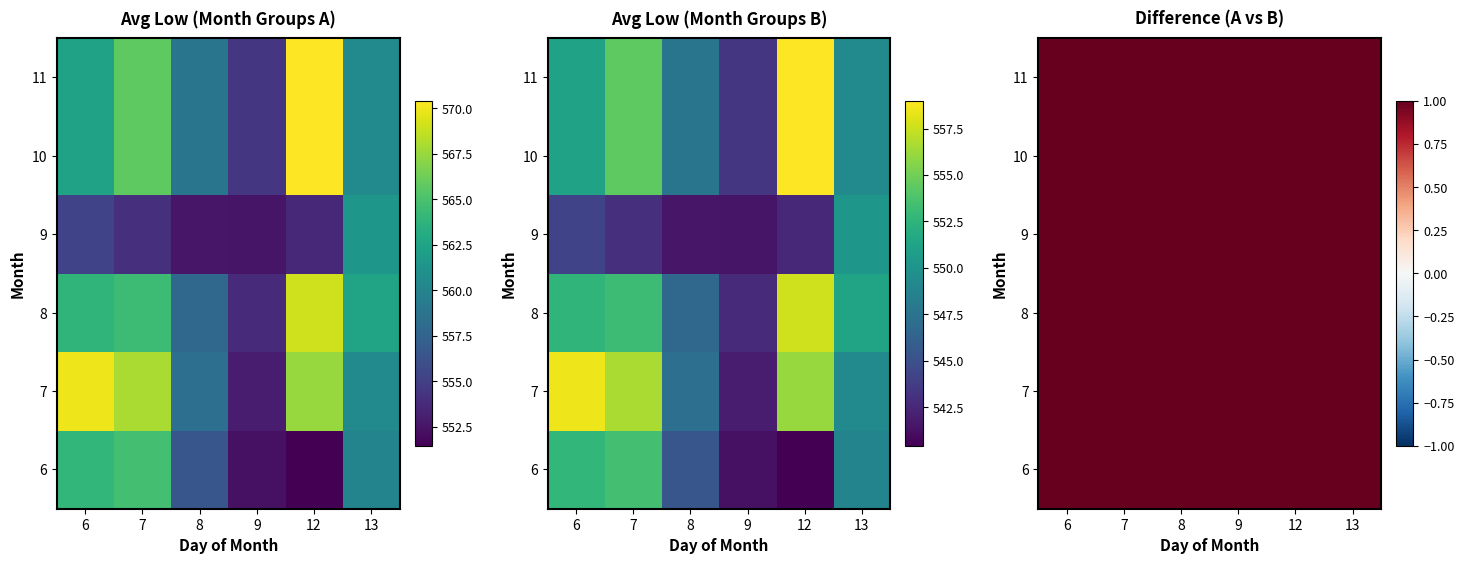

At which label does 7 reach its peak?

6